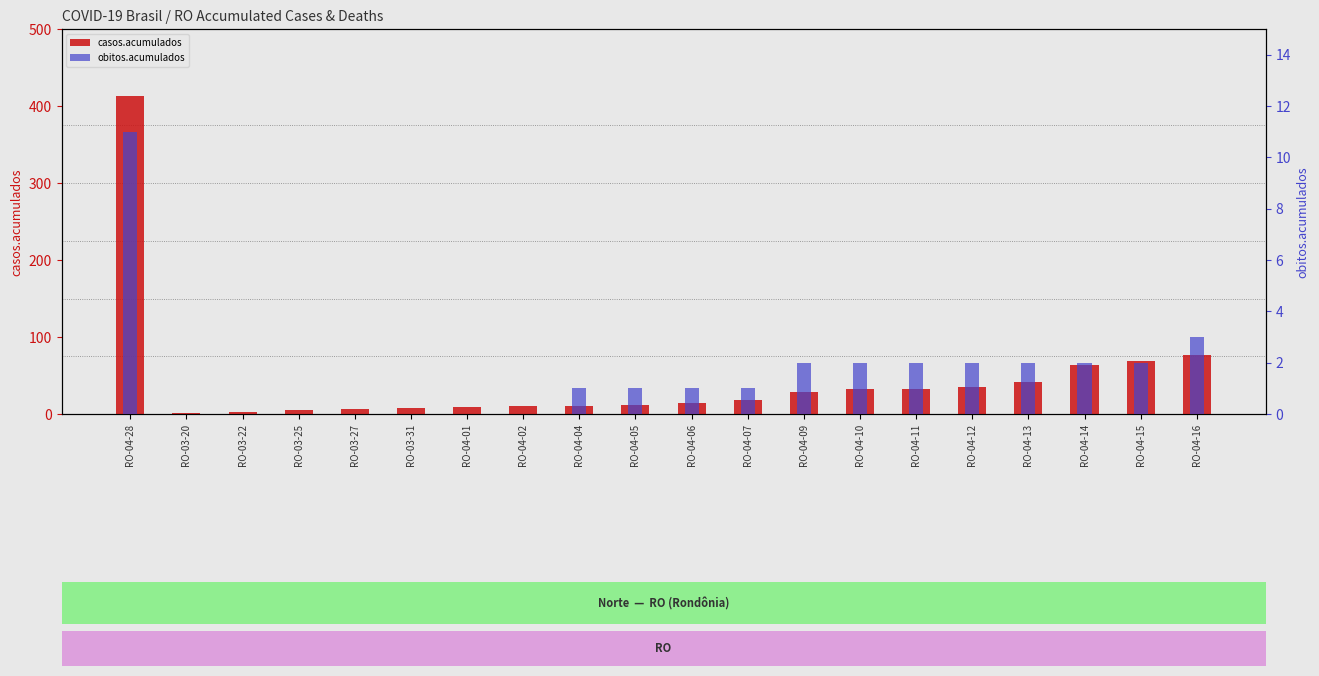

What is the average value of the obitos.acumulados series?

2